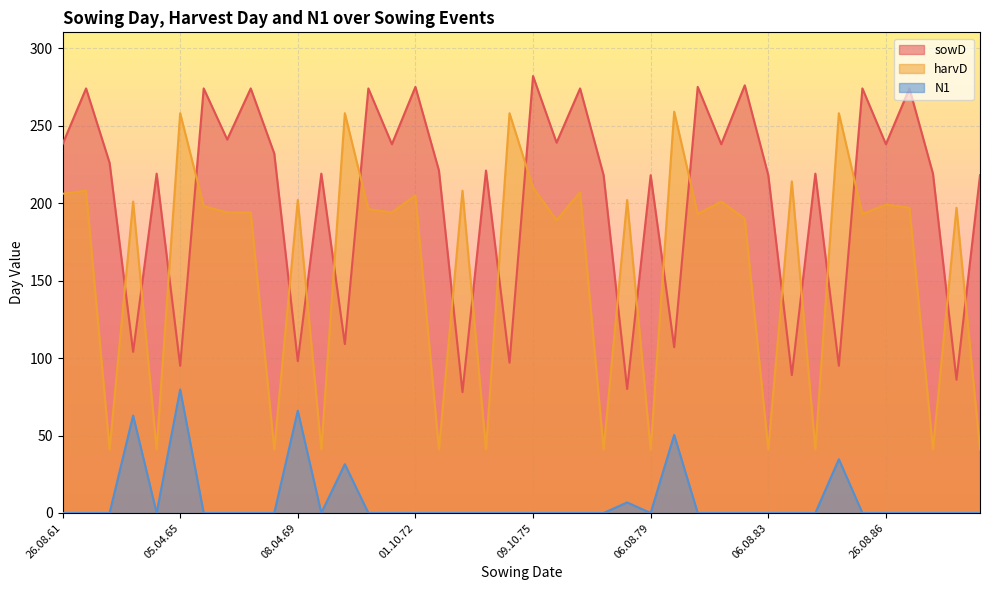

What is the spread (max minus min) of values at 06.08.89?

218.0